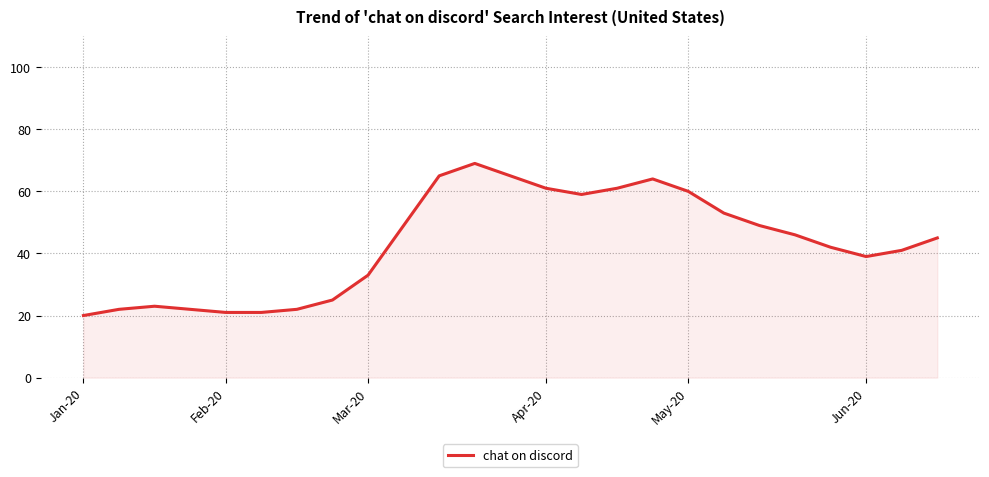

What is the difference between the maximum and minimum values?

49